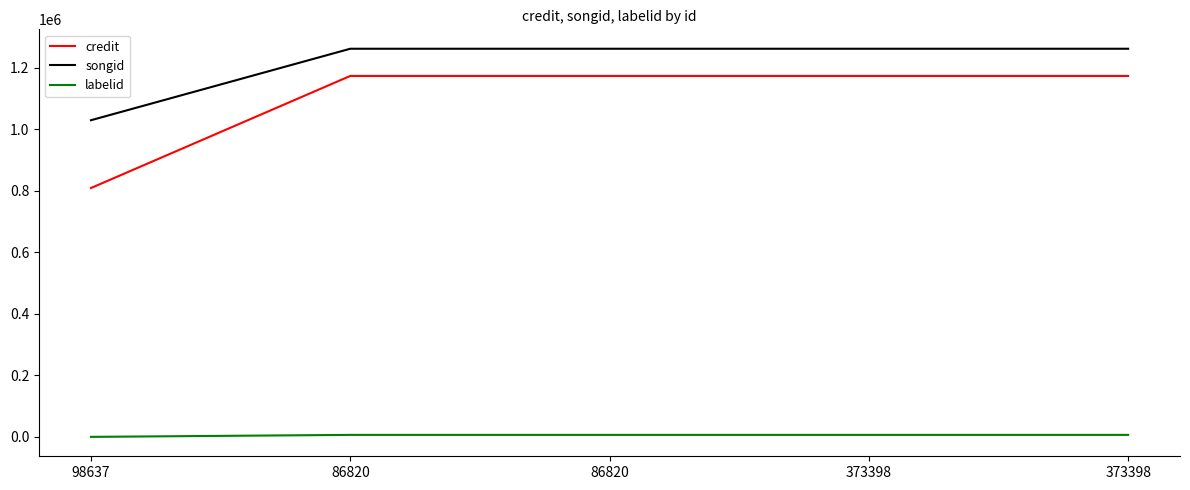

What is the maximum value for songid?

1261701